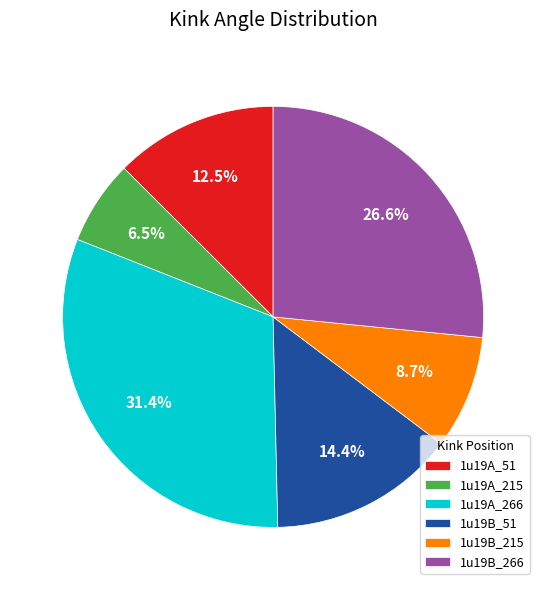

True or false: 1u19B_51 accounts for 26% of the total.

False